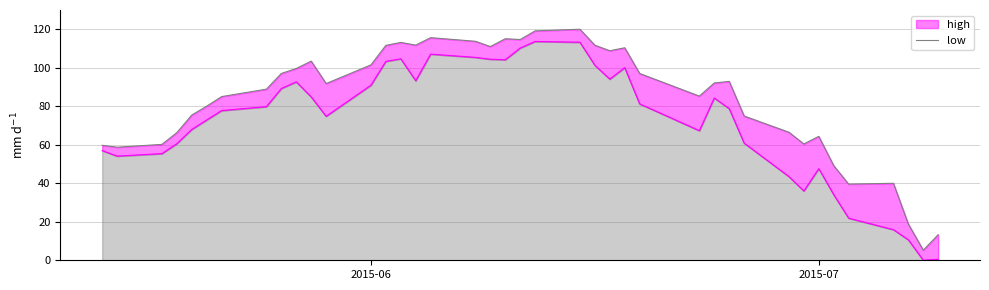

Does the chart display data point markers on the line(s)?

No